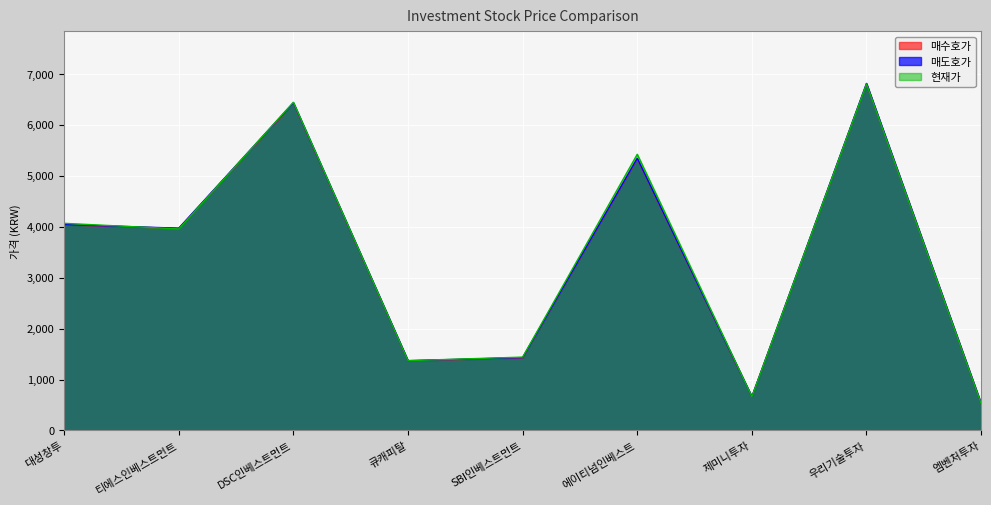

The value of 매수호가 at 우리기술투자 is 6800. True or false?

True